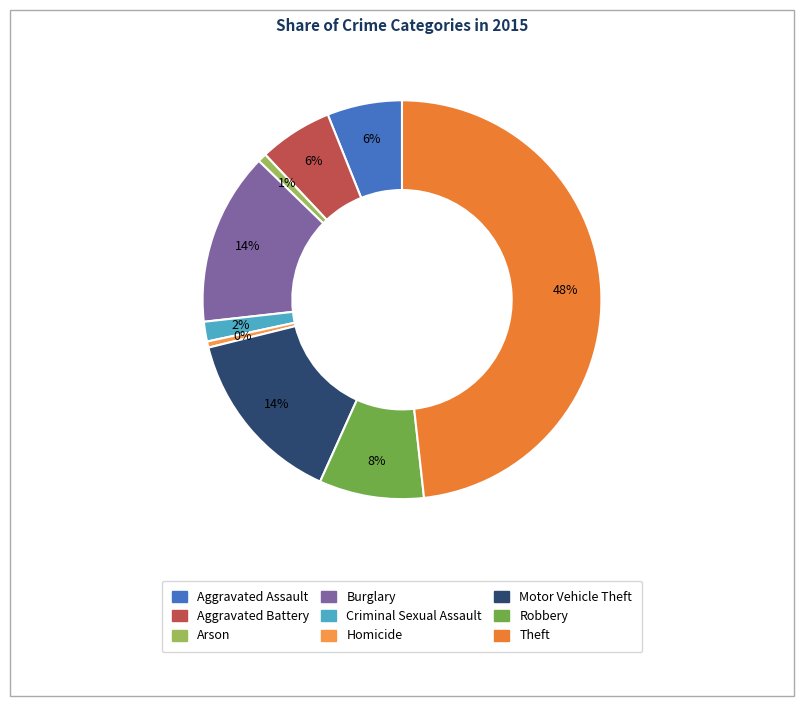

Does any single category account for the majority?

No